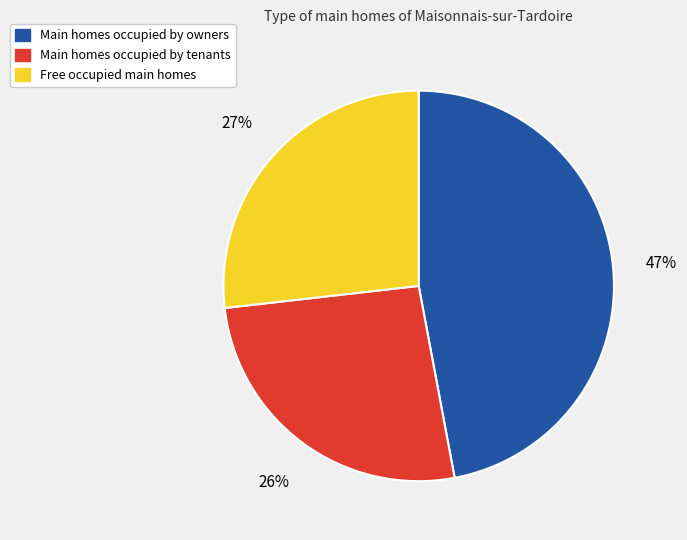

Does any single category account for the majority?

No